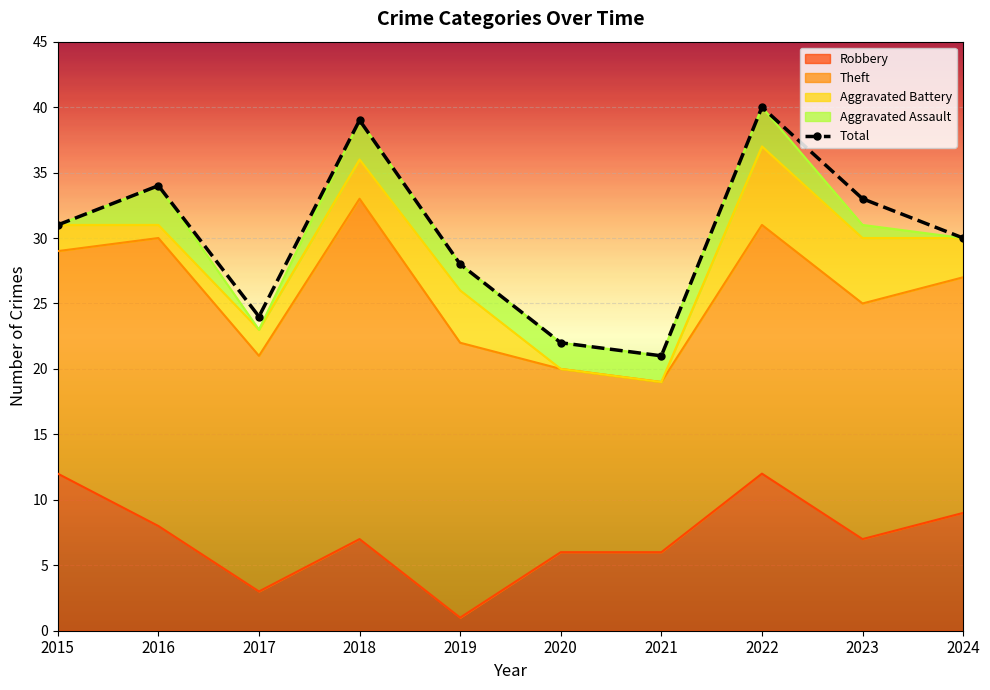

Is the value of Aggravated Battery at 2017 greater than the value of Theft at 2022?

No